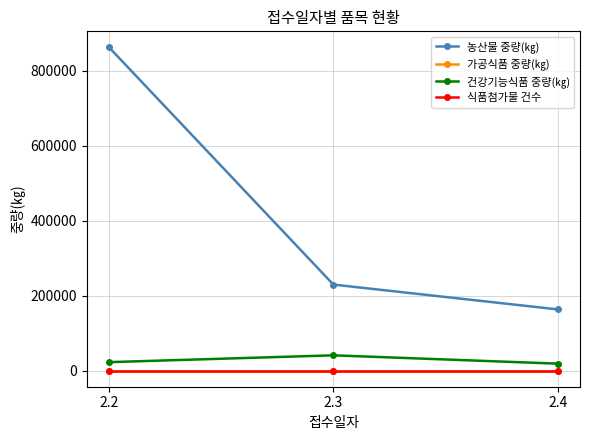

What value does the 건강기능식품 중량(㎏) series have at 2.2?

22491